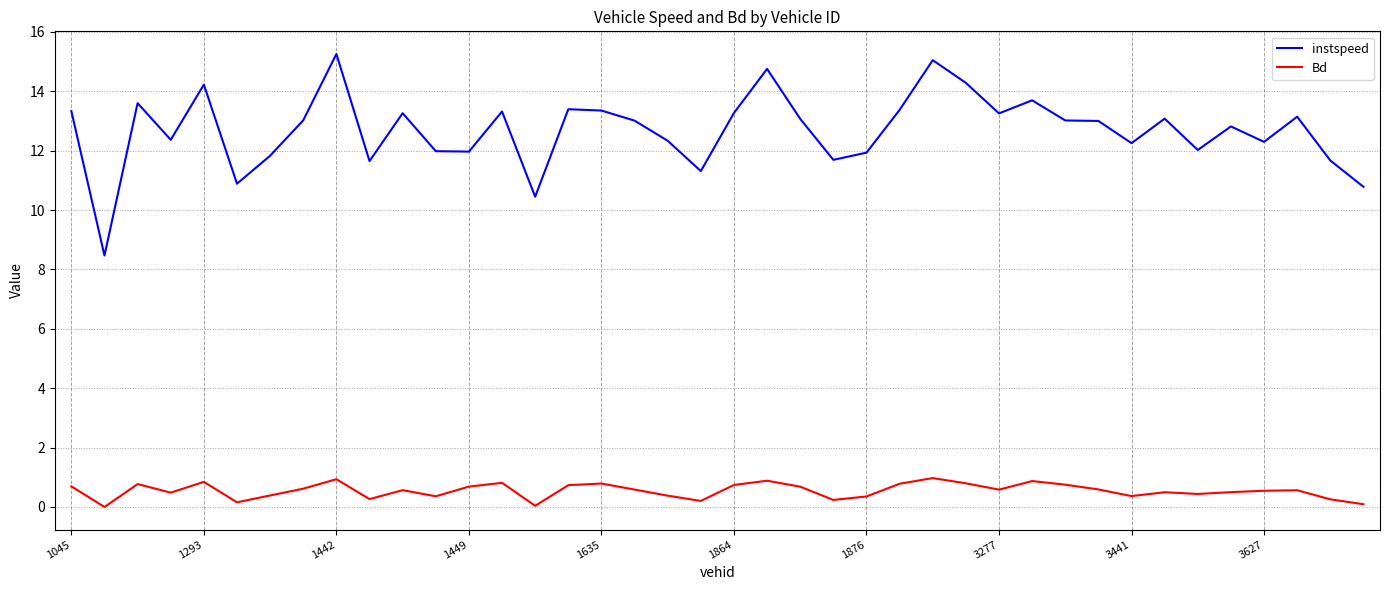

What is the difference between the maximum and minimum values in the instspeed series?

6.8